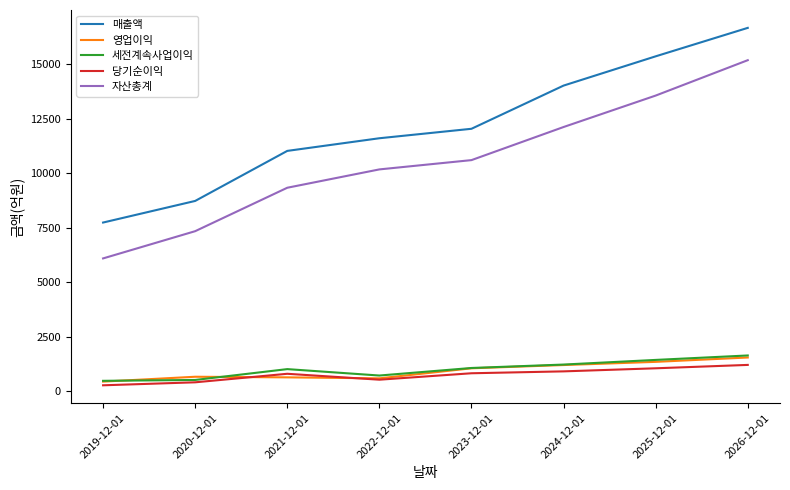

True or false: 매출액 and 자산총계 intersect in this chart.

False